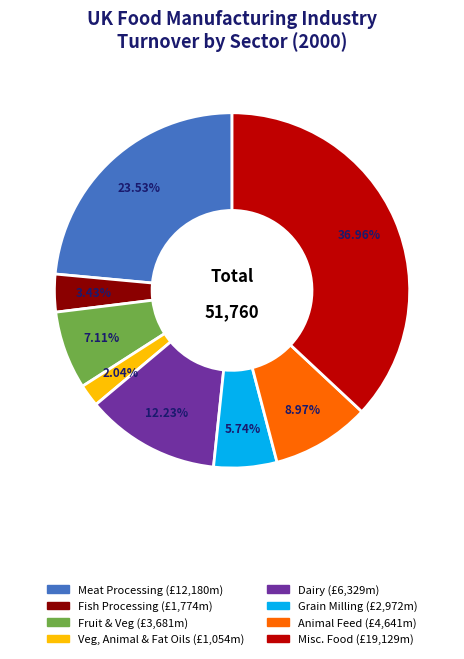

Is there a majority slice in this chart?

No